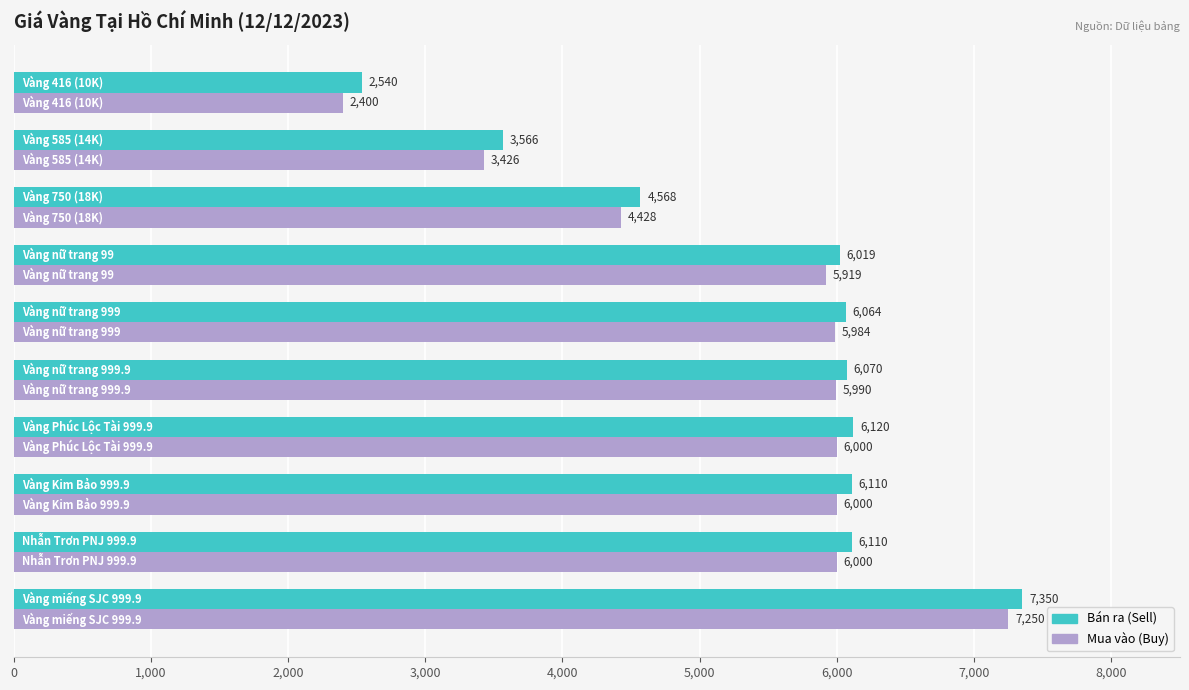

Which series has the largest range (max minus min)?

Mua vào (Buy)